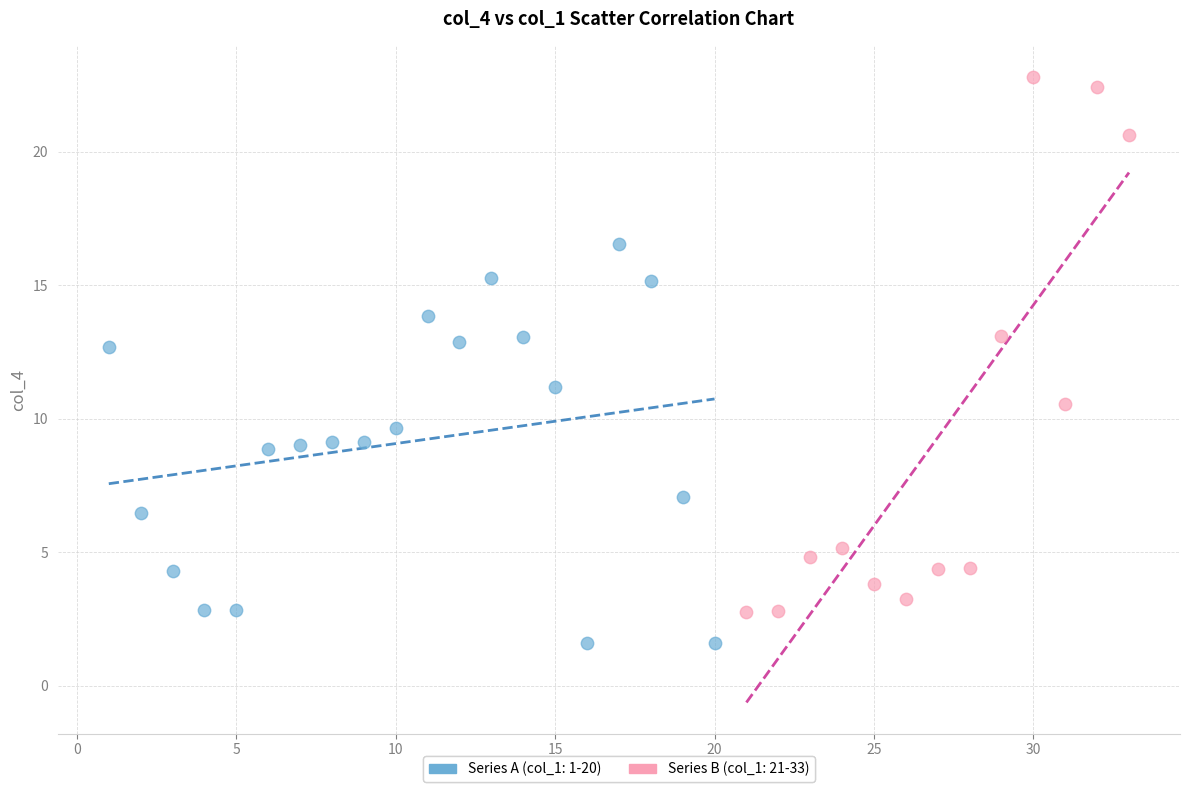

Which series has the widest spread of Y values?

Series B (col_1: 21-33)